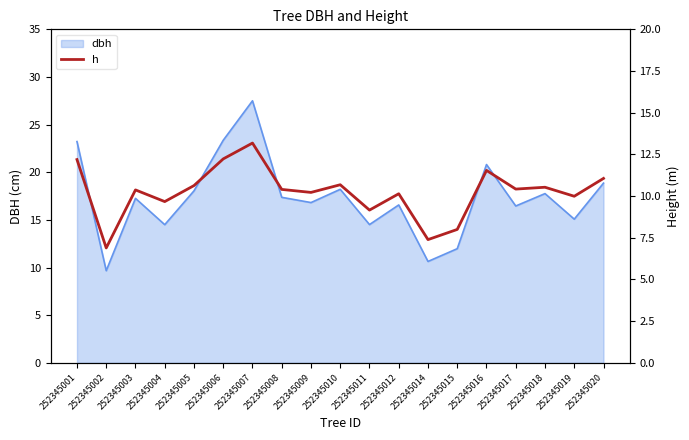

Which category has the highest value in the dbh series?

252345007